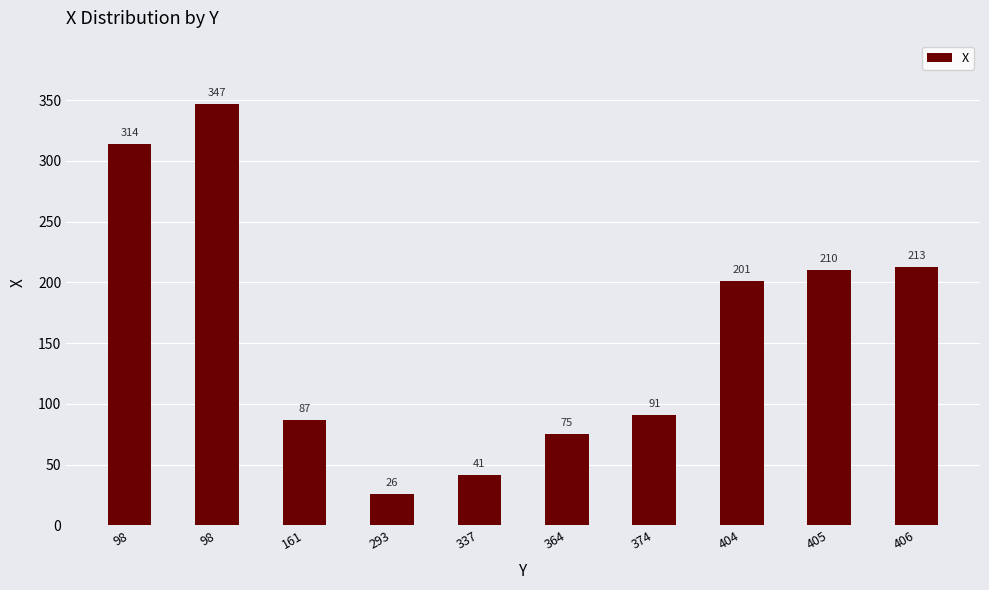

Rank the categories by value from lowest to highest.

293, 337, 364, 161, 374, 404, 405, 406, 98, 98